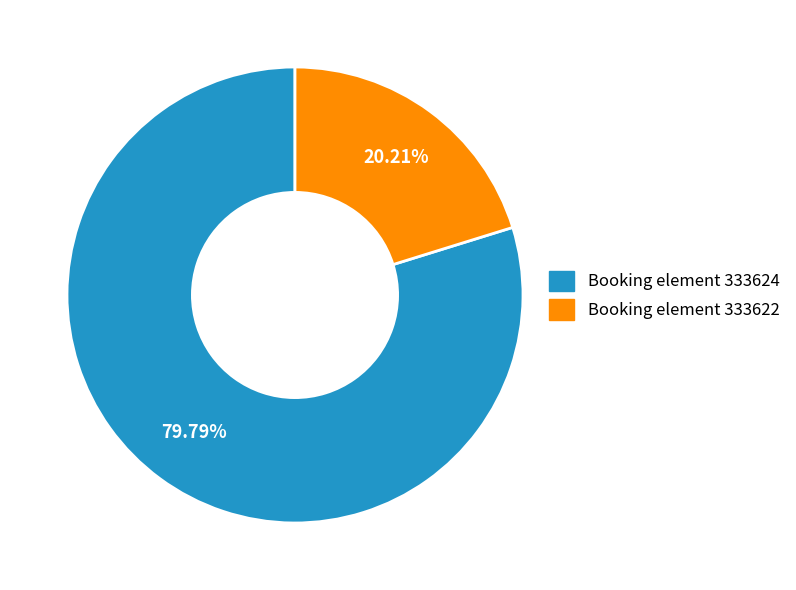

Is there any slice that represents more than half of the pie?

Yes